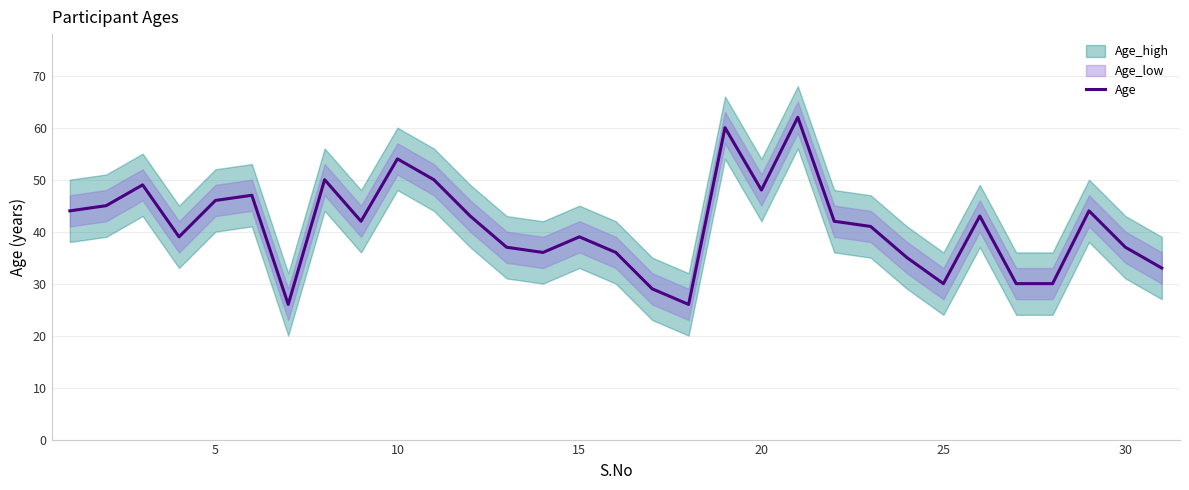

What is the sum of all values?

1273